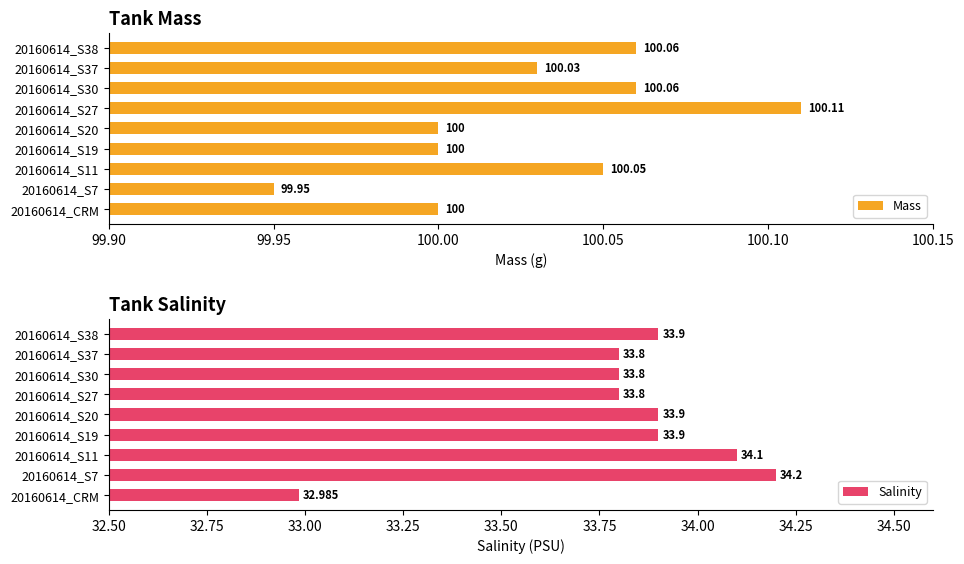

The Salinity series shows 23.6 at 20160614_S19. True or false?

False